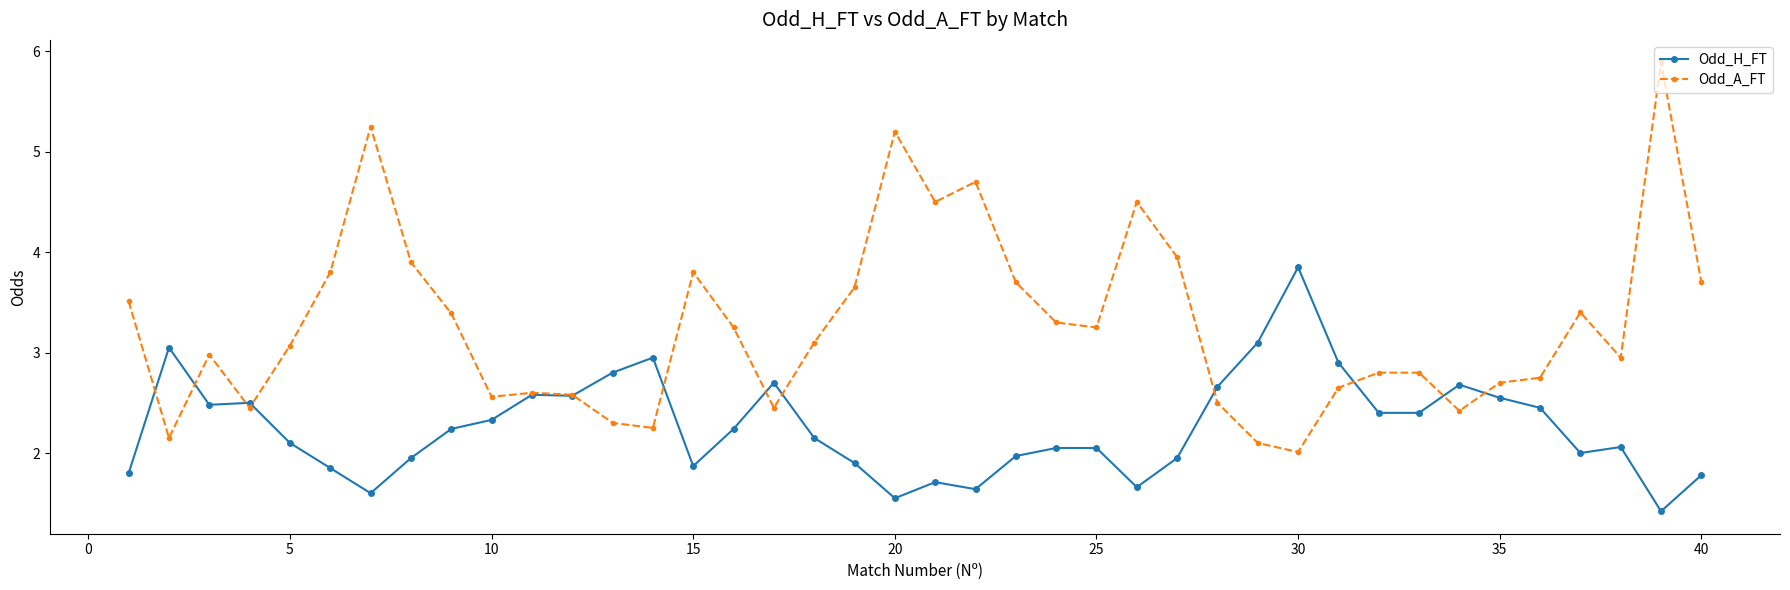

After their last crossing, which series has the higher values: Odd_A_FT or Odd_H_FT?

Odd_A_FT